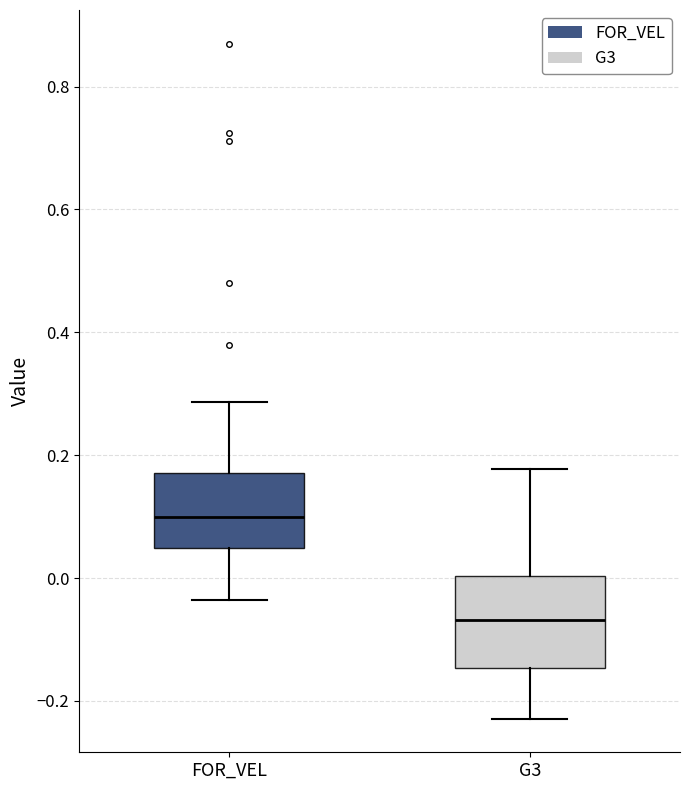

Where is the lower edge of the box for G3 on the y-axis? The values are not printed on the chart, so give them approximately, as read against the axis.

-0.14